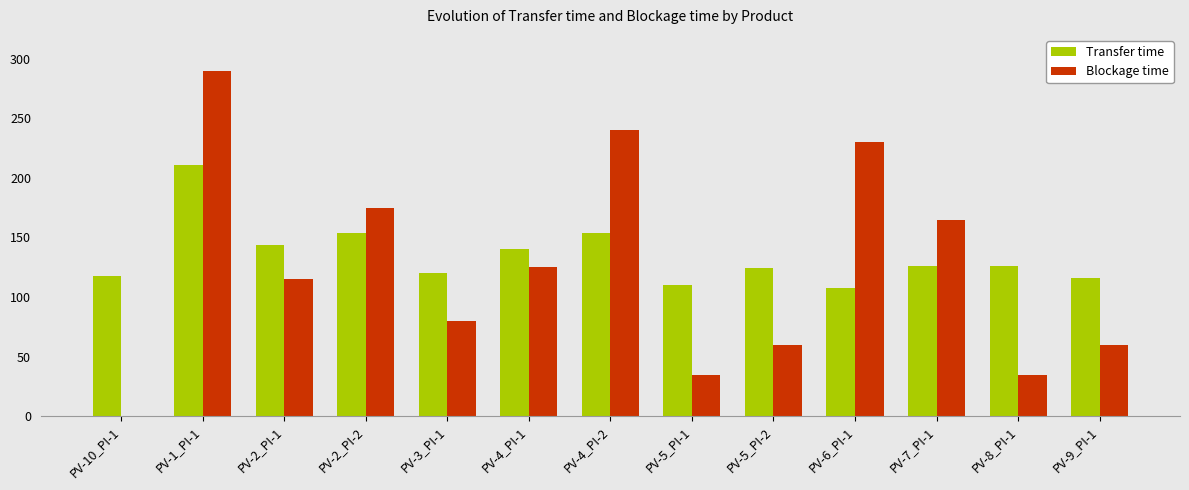

Between PV-2_PI-1 and PV-4_PI-2, which series saw the biggest shift?

Blockage time